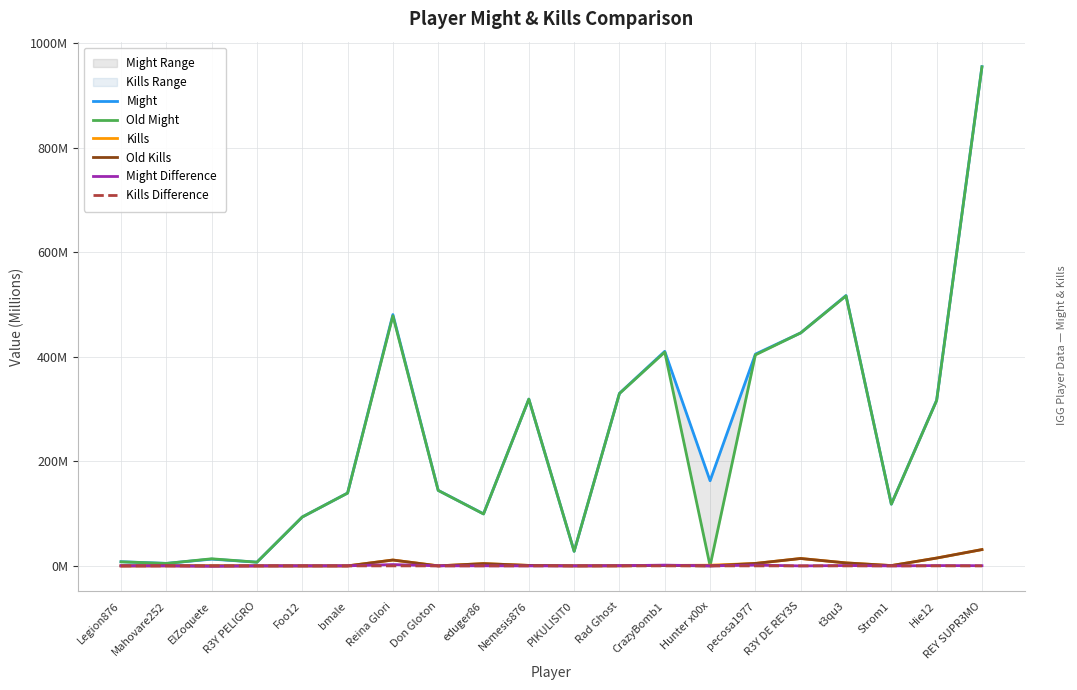

Reading left to right, transcribe all the data shown in this chart.

Might: Legion876=8.0	Mahovare252=4.8	ElZoquete=12.9	R3Y PELIGRO=7.1	Foo12=93.6	bmale=139.4	Reina Glori=481.0	Don Gloton=144.5	eduger86=99.6	Nemesis876=319.1	PIKULISIT0=27.9	Rad Ghost=330.2	CrazyBomb1=410.6	Hunter x00x=163.0	pecosa1977=405.3	R3Y DE REY3S=445.9	t3qu3=517.4	Strom1=118.2	Hie12=317.1	REY SUPR3MO=955.4
Old Might: Legion876=7.8	Mahovare252=4.7	ElZoquete=13.6	R3Y PELIGRO=7.1	Foo12=93.6	bmale=139.3	Reina Glori=478.5	Don Gloton=144.4	eduger86=99.4	Nemesis876=319.1	PIKULISIT0=27.9	Rad Ghost=329.9	CrazyBomb1=409.1	Hunter x00x=0.0	pecosa1977=403.8	R3Y DE REY3S=445.9	t3qu3=516.7	Strom1=118.2	Hie12=316.5	REY SUPR3MO=955.0
Kills: Legion876=0.0	Mahovare252=0.2	ElZoquete=0.0	R3Y PELIGRO=0.0	Foo12=0.0	bmale=0.0	Reina Glori=11.2	Don Gloton=0.0	eduger86=4.4	Nemesis876=0.9	PIKULISIT0=0.0	Rad Ghost=0.2	CrazyBomb1=0.8	Hunter x00x=1.3	pecosa1977=4.7	R3Y DE REY3S=14.2	t3qu3=5.7	Strom1=0.6	Hie12=15.0	REY SUPR3MO=31.2
Old Kills: Legion876=0.0	Mahovare252=0.2	ElZoquete=0.0	R3Y PELIGRO=0.0	Foo12=0.0	bmale=0.0	Reina Glori=11.2	Don Gloton=0.0	eduger86=4.4	Nemesis876=0.9	PIKULISIT0=0.0	Rad Ghost=0.2	CrazyBomb1=0.8	Hunter x00x=0.0	pecosa1977=4.7	R3Y DE REY3S=14.2	t3qu3=5.7	Strom1=0.6	Hie12=15.0	REY SUPR3MO=31.2
Might Difference: Legion876=0.2	Mahovare252=0.1	ElZoquete=-0.7	R3Y PELIGRO=0.0	Foo12=0.0	bmale=0.1	Reina Glori=2.5	Don Gloton=0.1	eduger86=0.2	Nemesis876=0.0	PIKULISIT0=0.0	Rad Ghost=0.3	CrazyBomb1=1.5	Hunter x00x=0.0	pecosa1977=1.5	R3Y DE REY3S=0.0	t3qu3=0.7	Strom1=0.0	Hie12=0.6	REY SUPR3MO=0.4
Kills Difference: Legion876=0.0	Mahovare252=0.0	ElZoquete=0.0	R3Y PELIGRO=0.0	Foo12=0.0	bmale=0.0	Reina Glori=0.0	Don Gloton=0.0	eduger86=0.0	Nemesis876=0.0	PIKULISIT0=0.0	Rad Ghost=0.0	CrazyBomb1=0.0	Hunter x00x=0.0	pecosa1977=0.0	R3Y DE REY3S=0.0	t3qu3=0.0	Strom1=0.0	Hie12=0.0	REY SUPR3MO=0.0